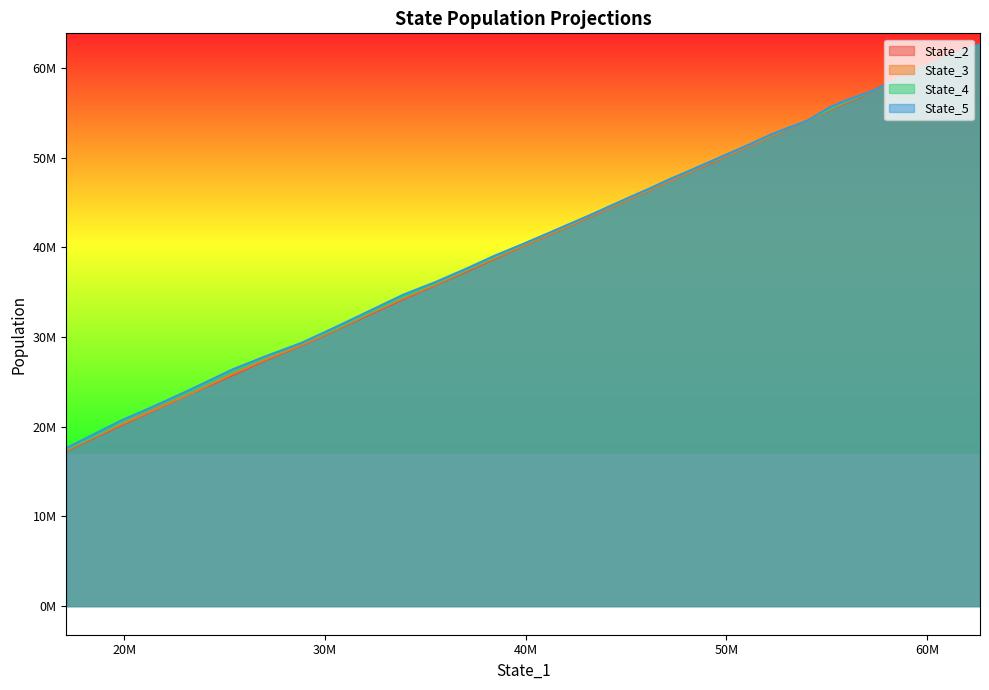

What are all the series names shown in the legend?

State_2, State_3, State_4, State_5